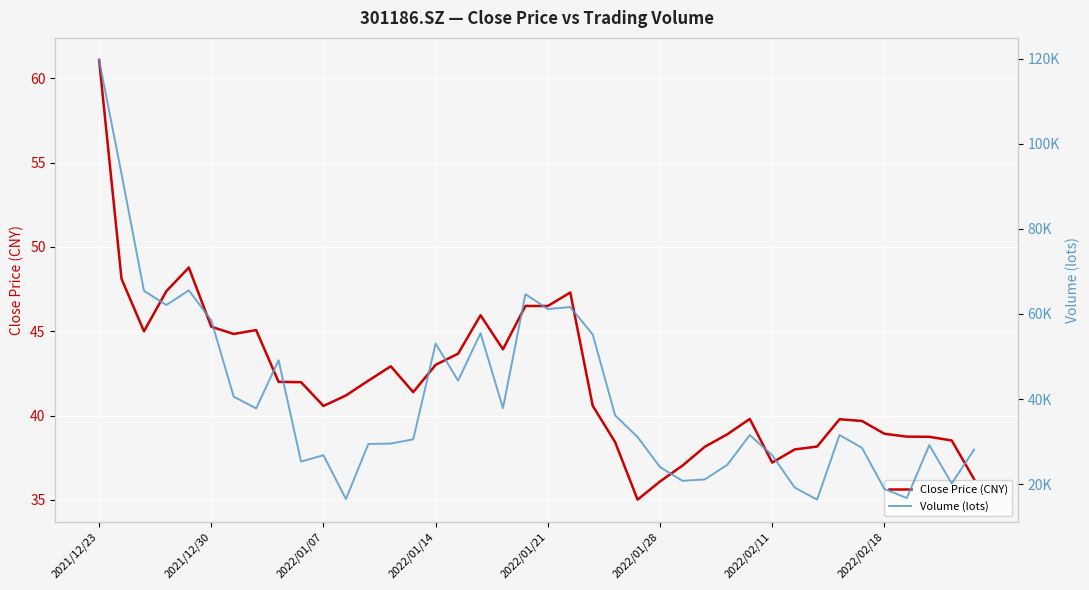

How many data points in Volume (lots) are above 31528?

20